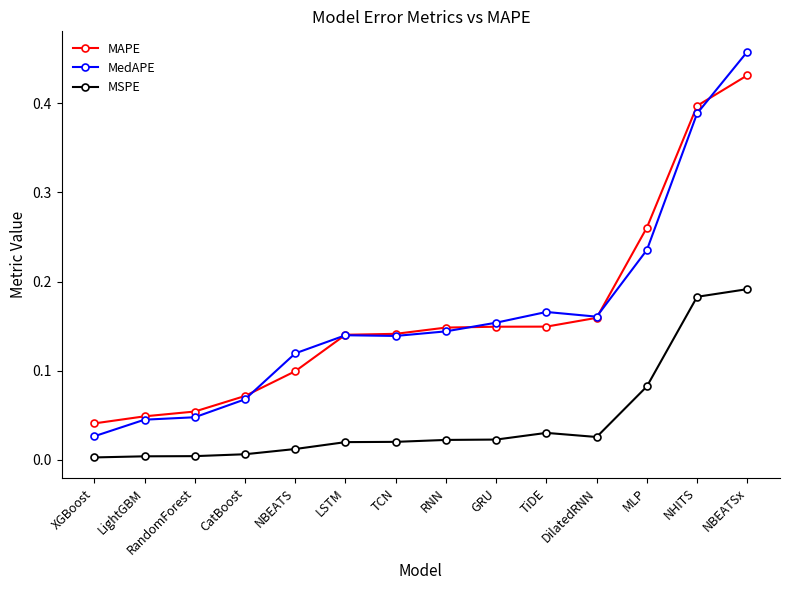

Is the value of MSPE at TiDE greater than the value of MAPE at RNN?

No